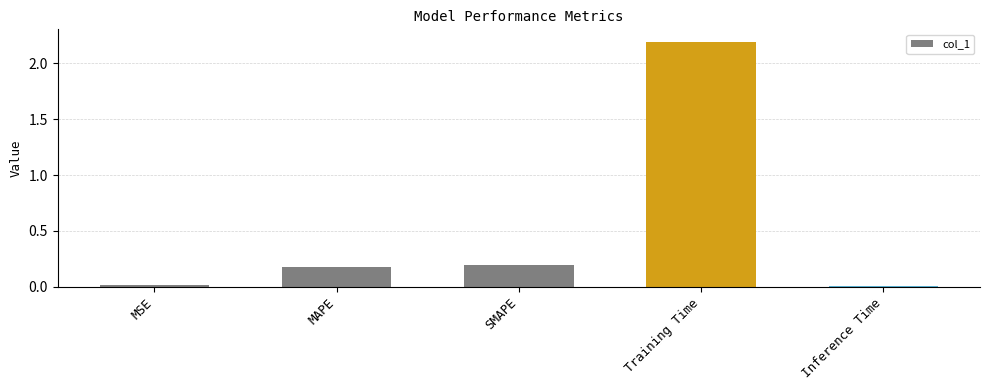

Which label corresponds to the largest value in the chart?

Training Time